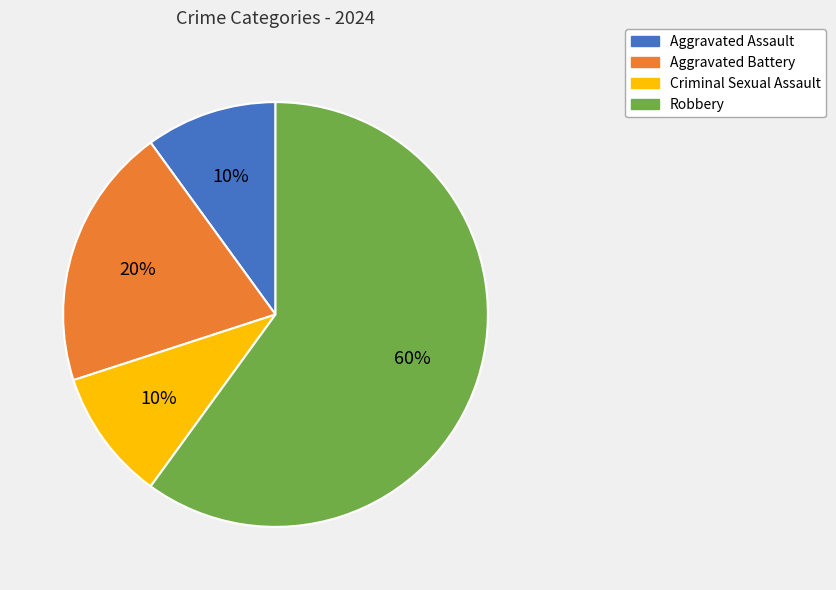

Do Robbery and Aggravated Assault together represent more than half of the pie?

Yes